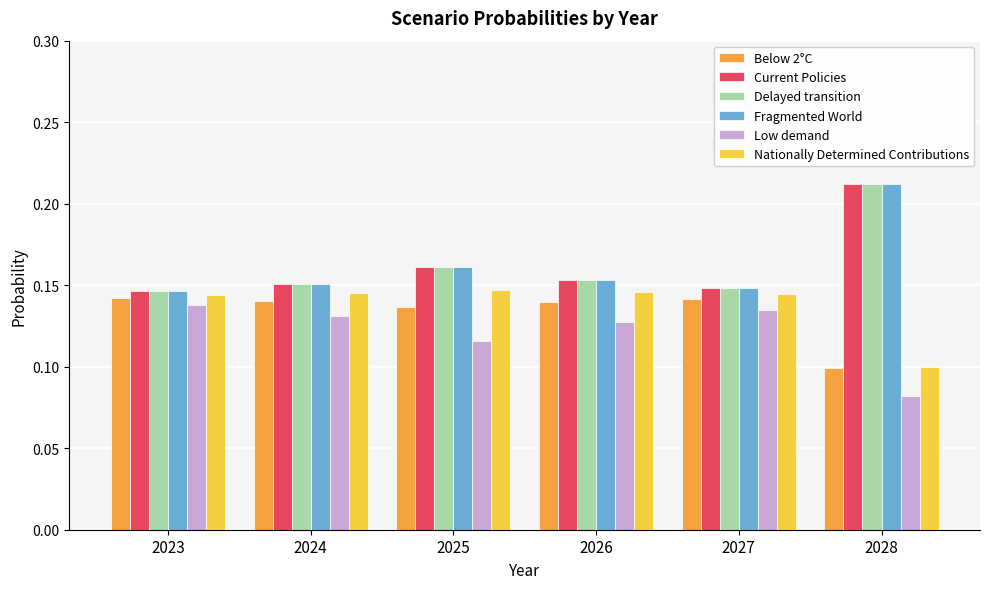

At which category does the chart reach its minimum across all series?

2028